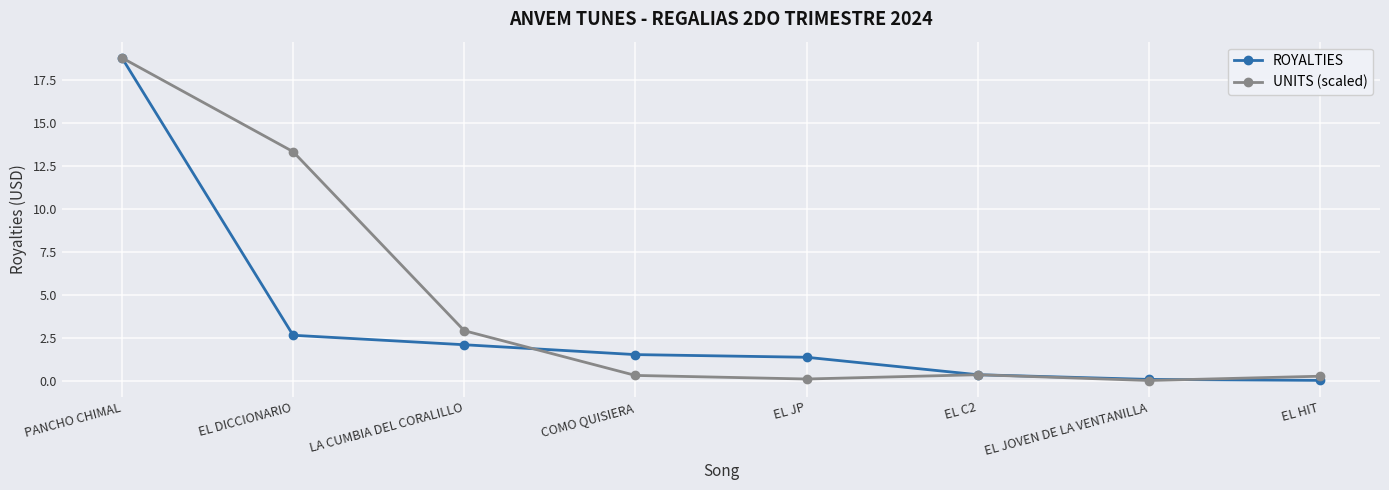

What is the difference between the UNITS (scaled) values at EL JP and EL HIT?

0.2